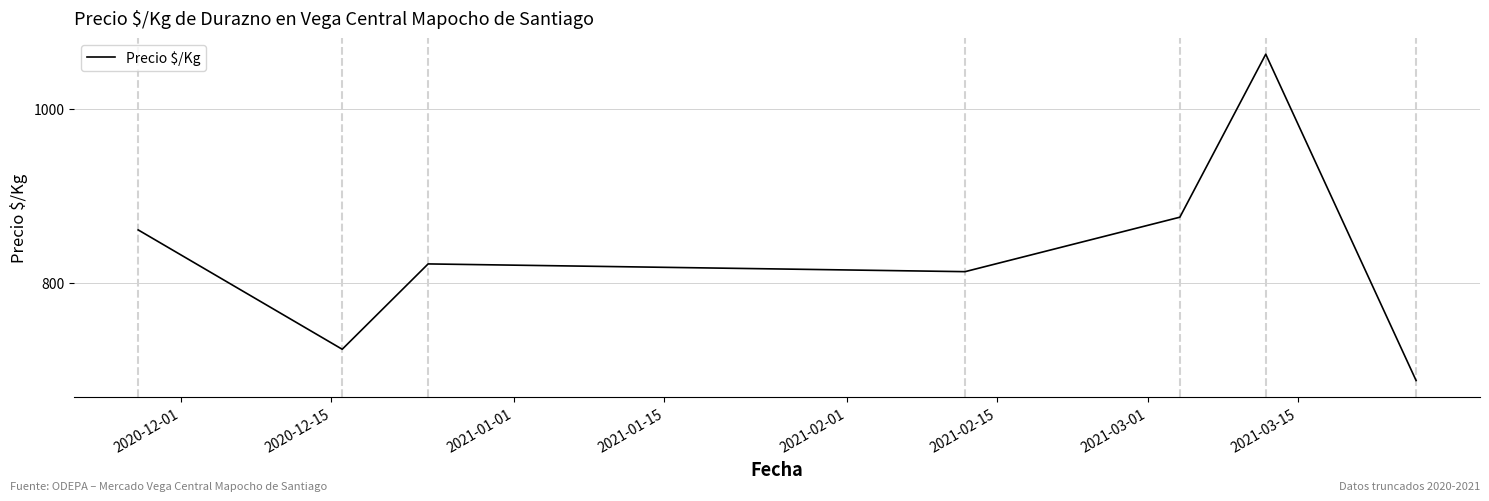

What is the smallest value displayed?

687.3